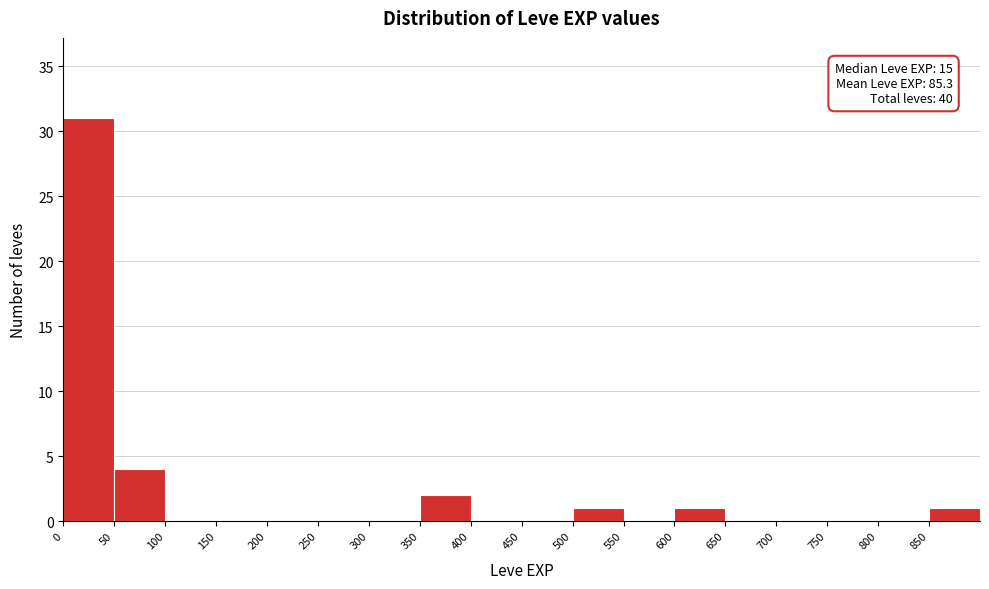

Over which range of the x-axis is the bar tallest?

0 to 50